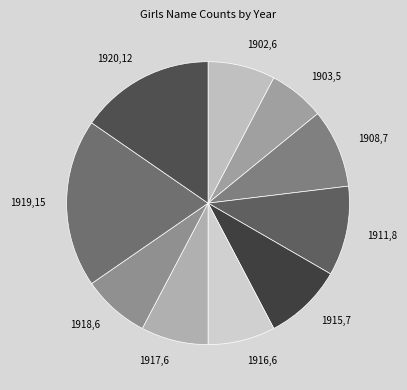

Approximately how many times larger is the value at 1916 compared to 1908?

0.9